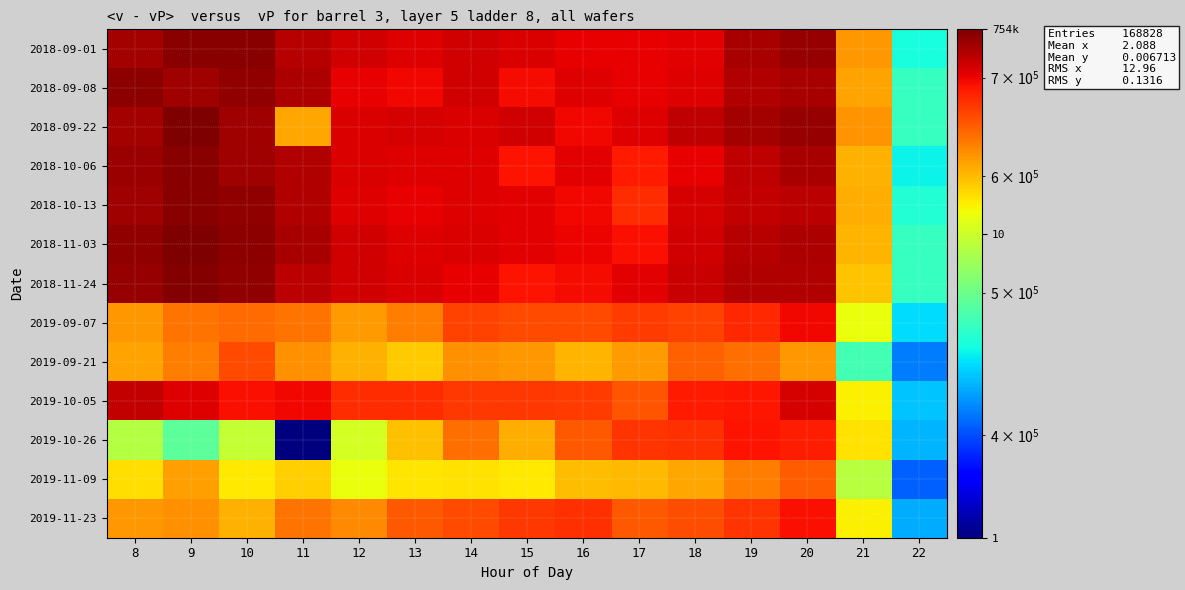

Which series has the largest total across all categories?

2018-09-01